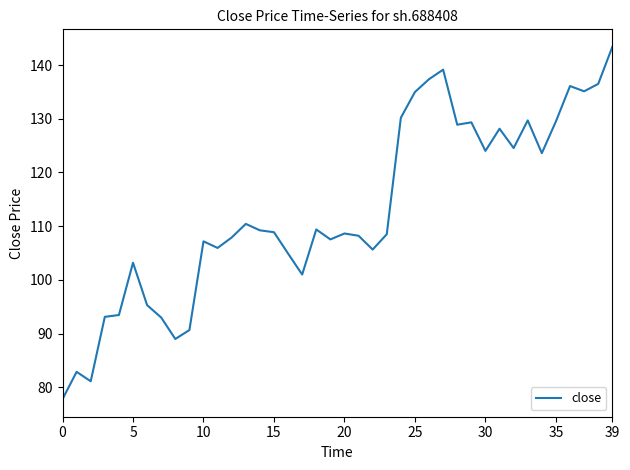

What is the difference between the maximum and minimum values?

65.6